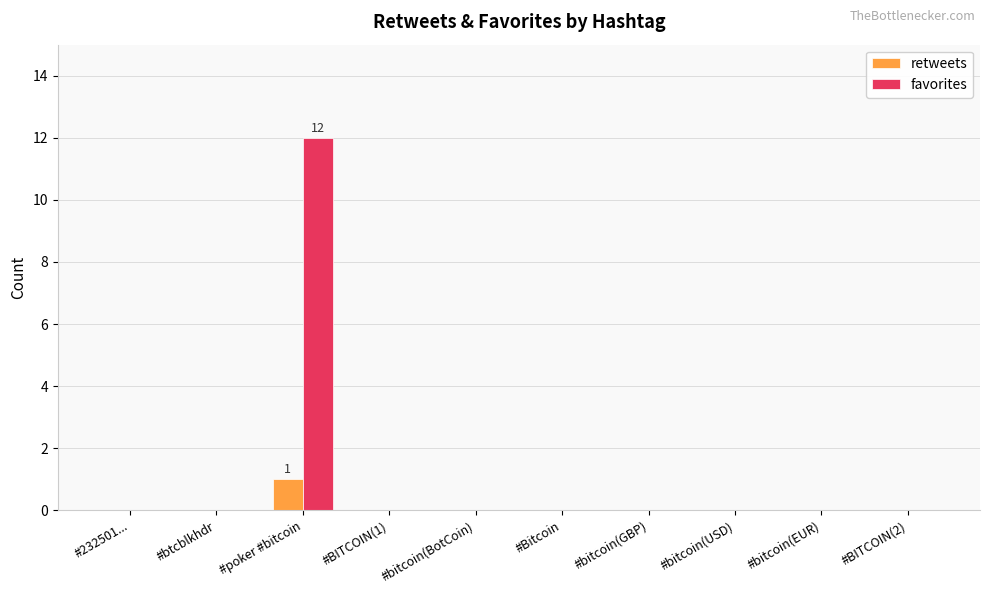

Does the chart contain stacked bars?

No